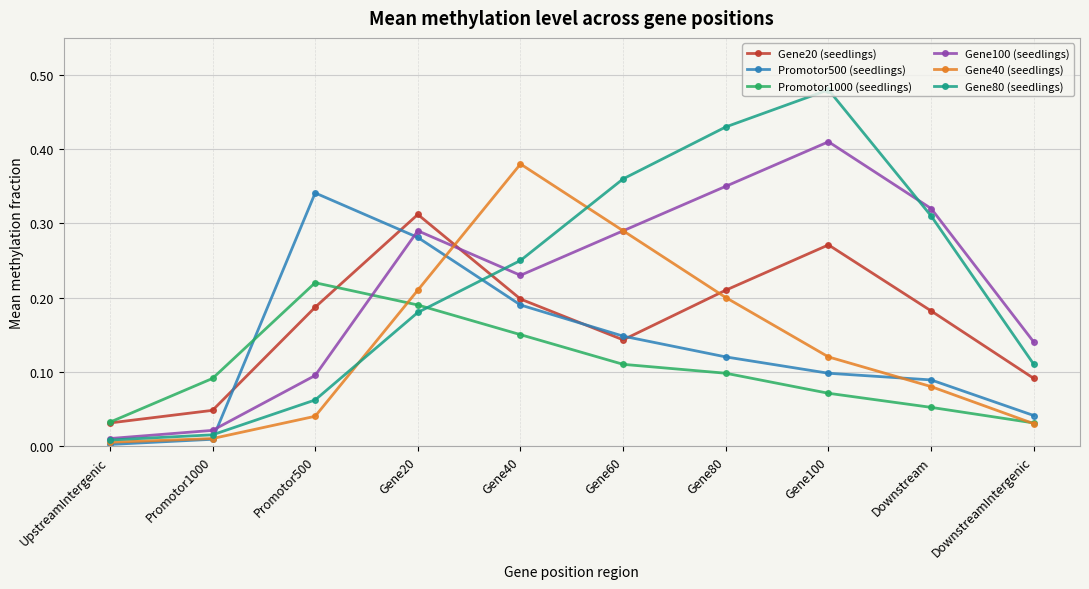

Does the chart have visible grid lines?

Yes